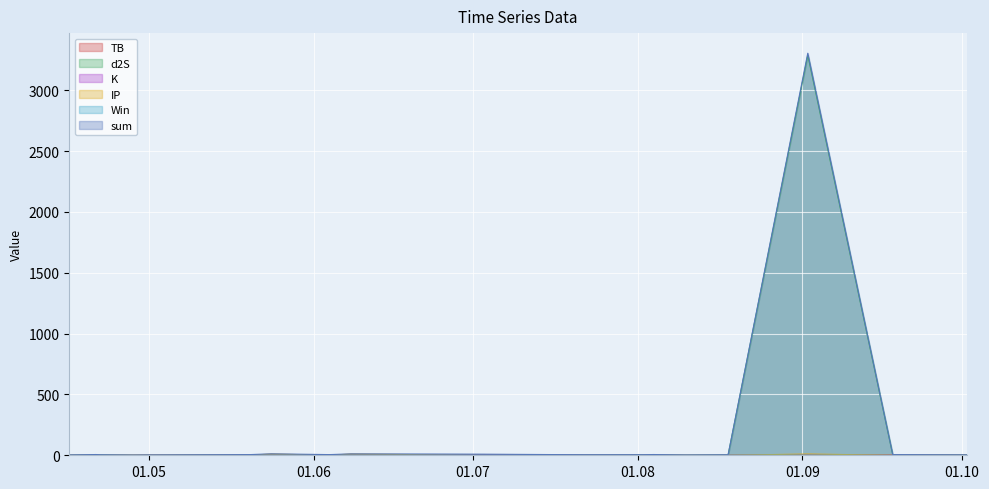

How many data points does each series have?

18